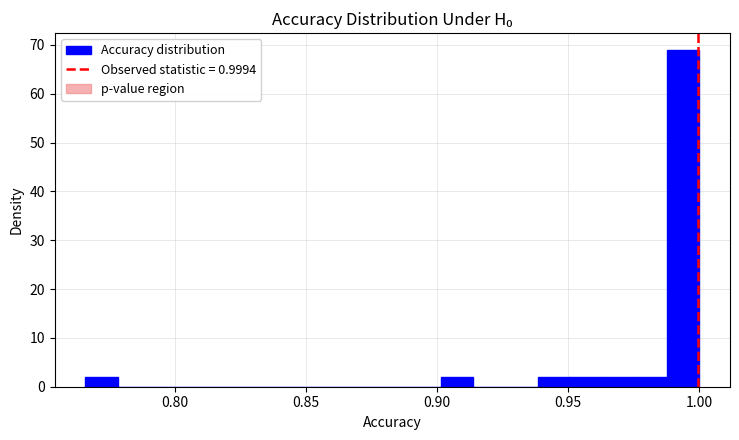

Read against the x-axis, roughly where is the centre of the tallest bar?

0.995